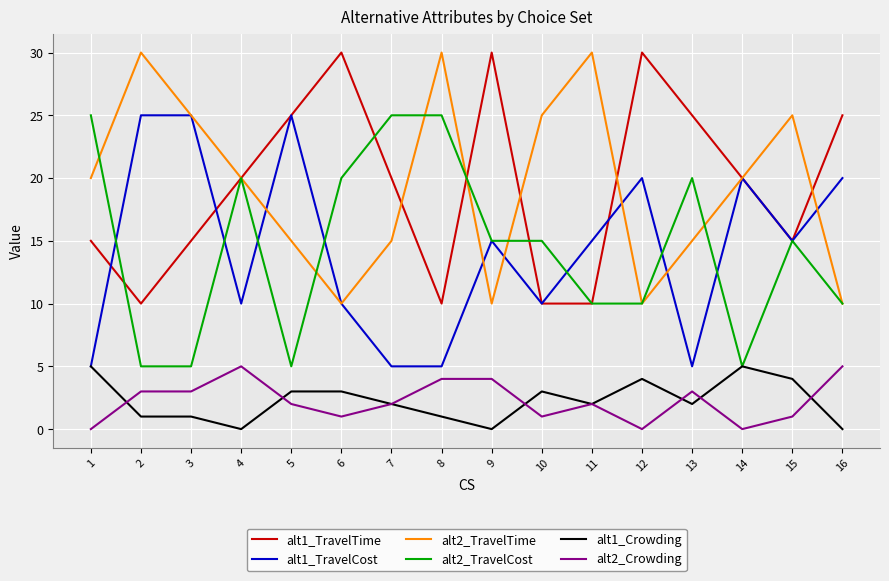

What is the difference between the second highest and minimum values in the alt2_TravelCost series?

20